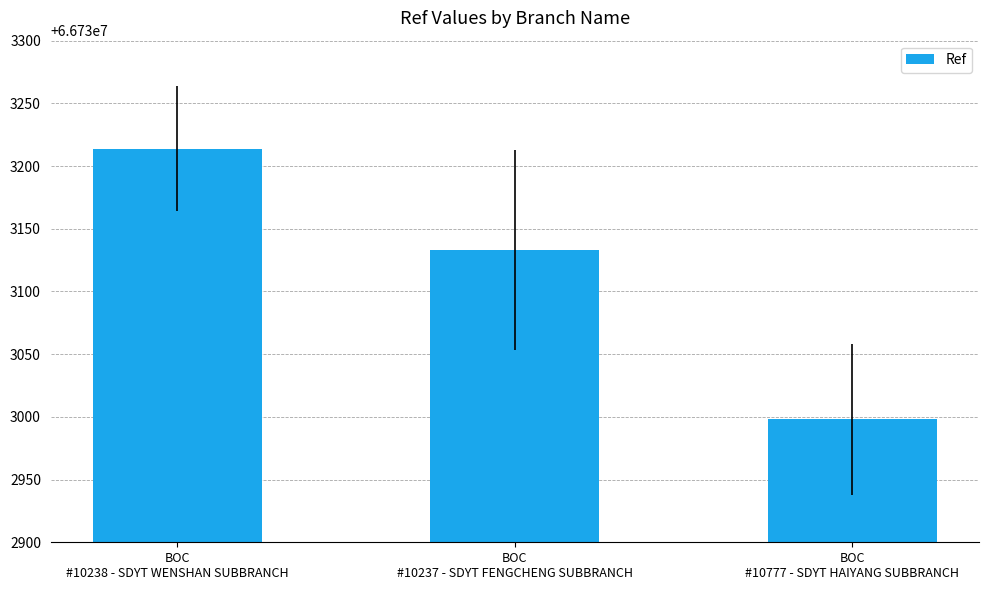

How many bars are there in total?

3